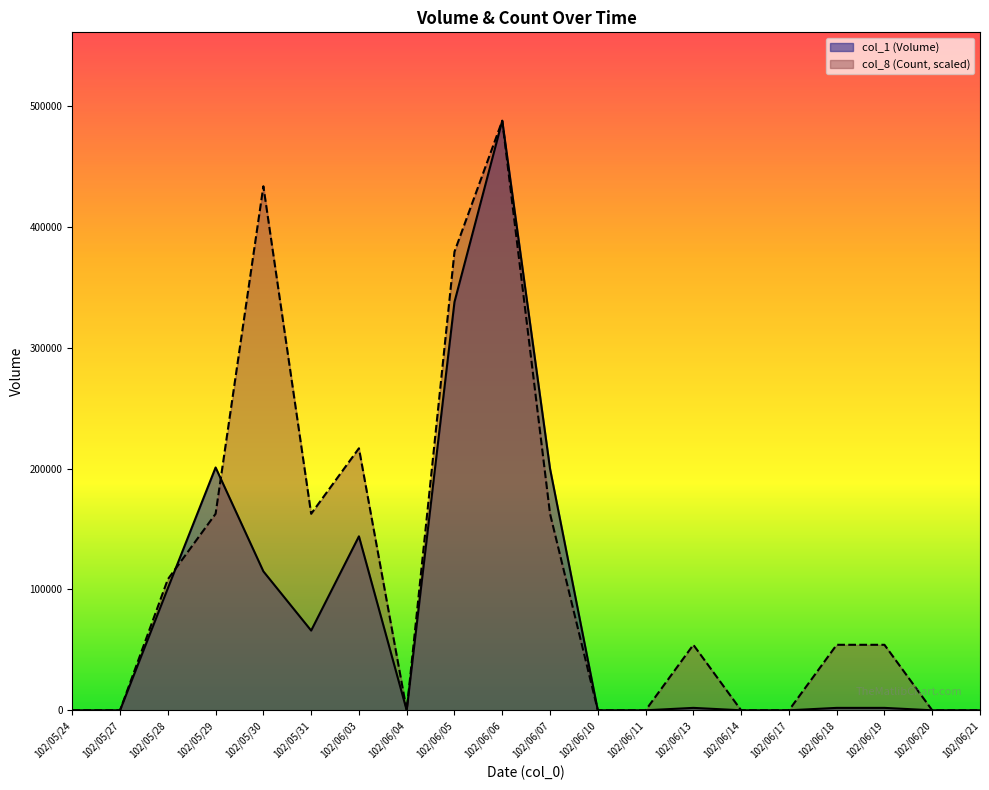

Rank the series by their maximum value, from highest to lowest.

col_1 (Volume), col_8 (Count)